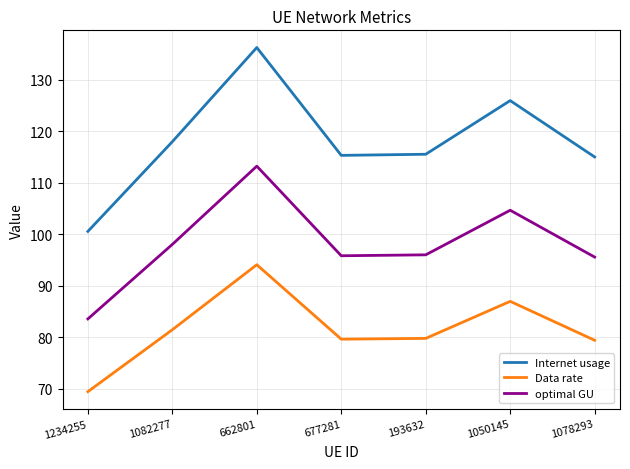

Is this an area chart (filled region under the line)?

No